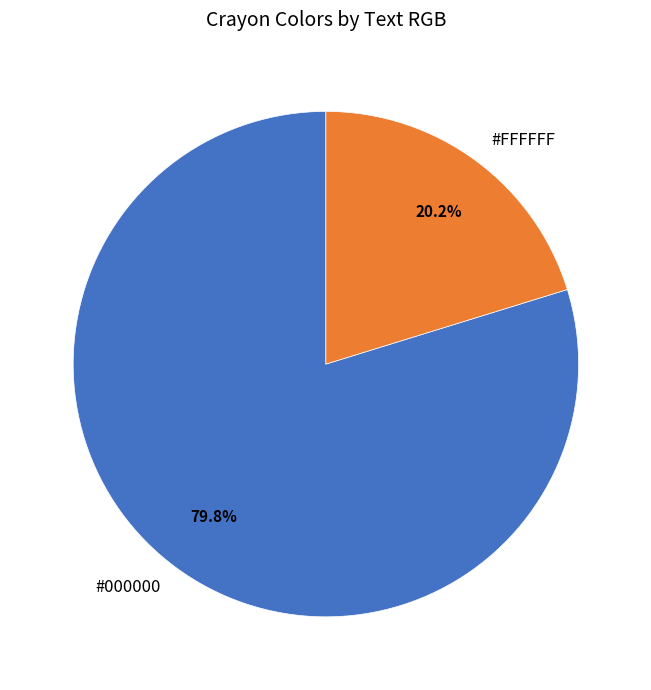

How many segments does this pie chart have?

2